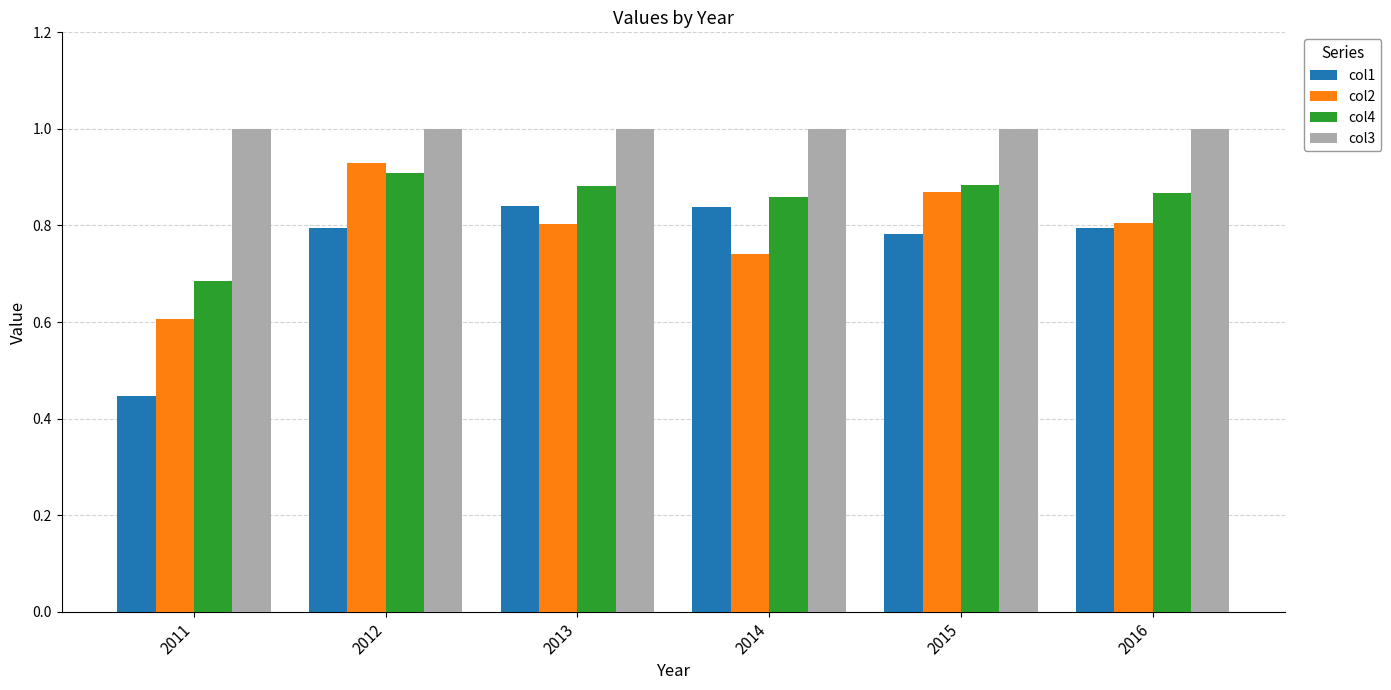

What is the sum of all col4 values?

5.1